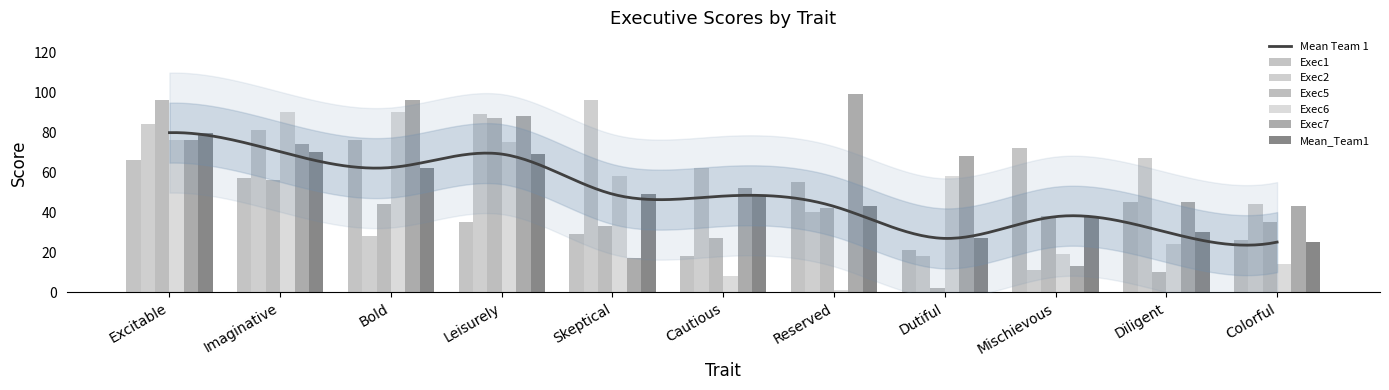

Does the chart contain stacked bars?

No